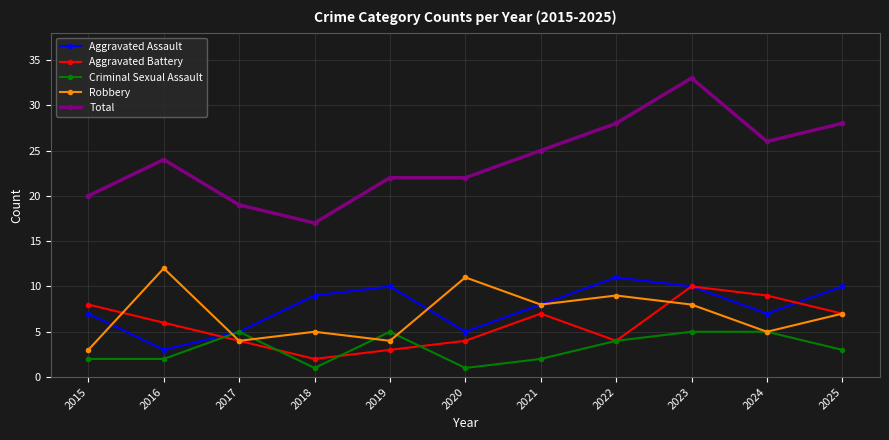

How many series are shown in this chart?

5